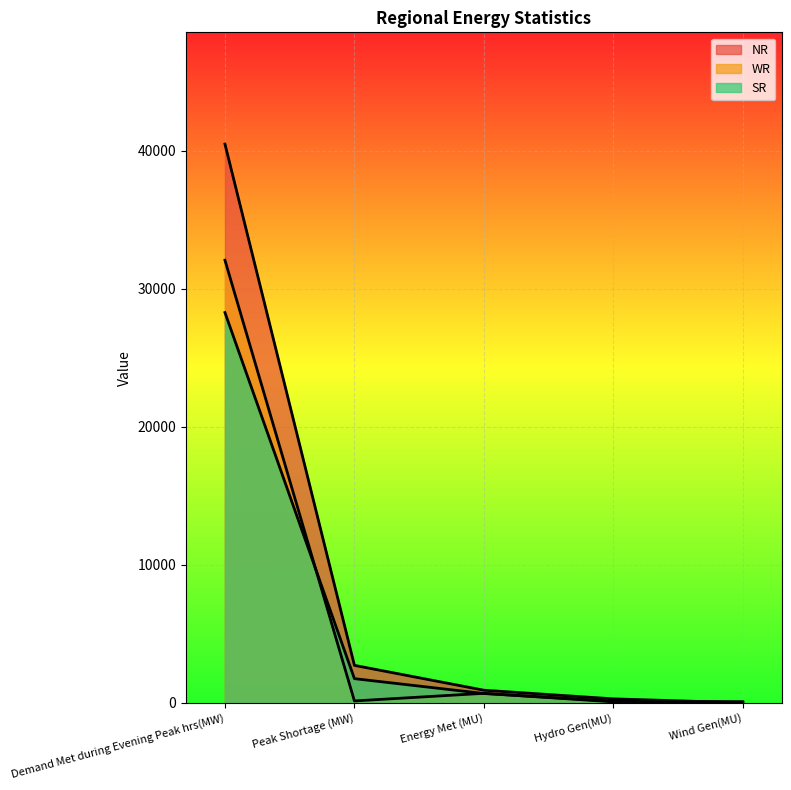

Which series has the largest range (max minus min)?

NR